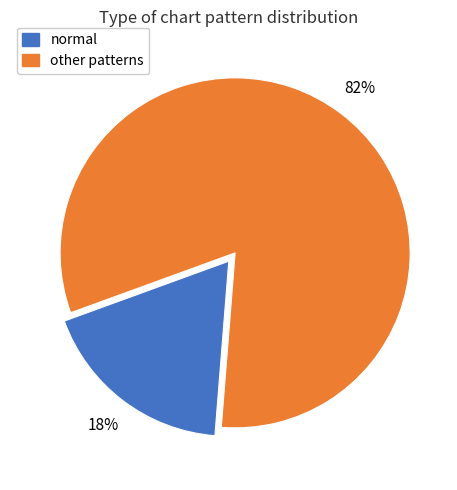

Is normal the majority of the pie?

No